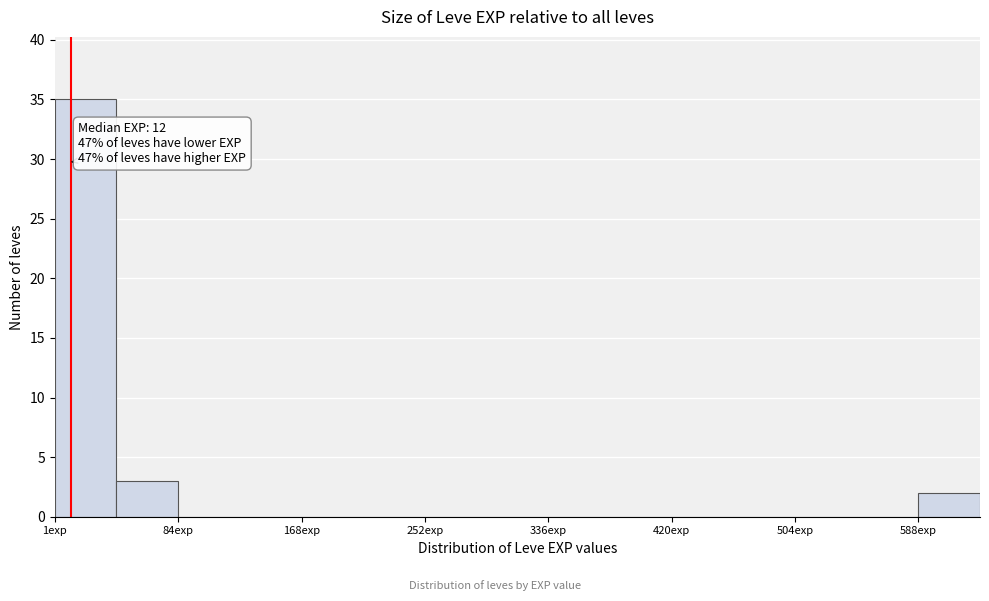

Over which range of the x-axis is the bar tallest?

0 to 40